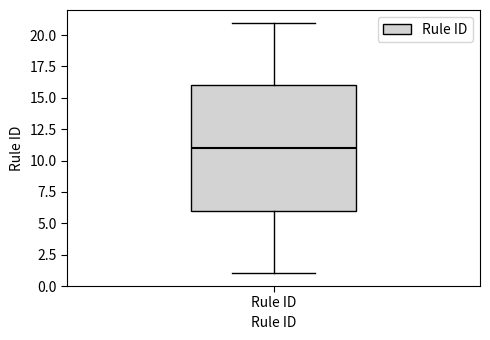

Where is the lower edge of the box for Rule ID on the y-axis? The values are not printed on the chart, so give them approximately, as read against the axis.

6